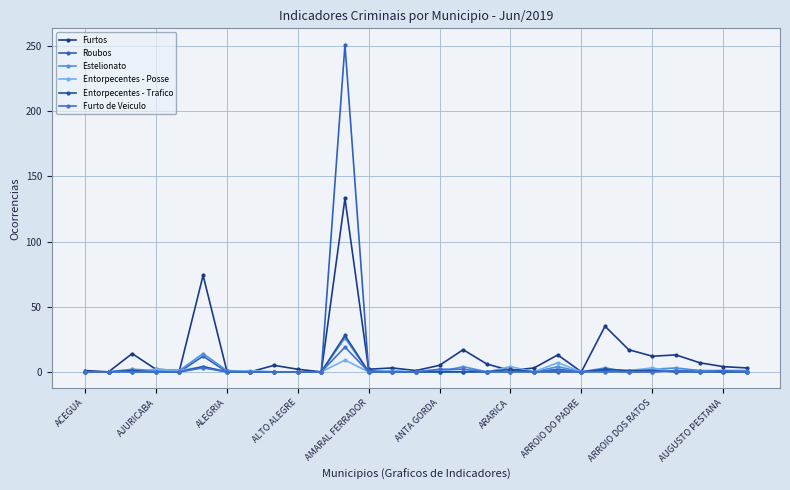

What is the maximum value shown in the chart?

251